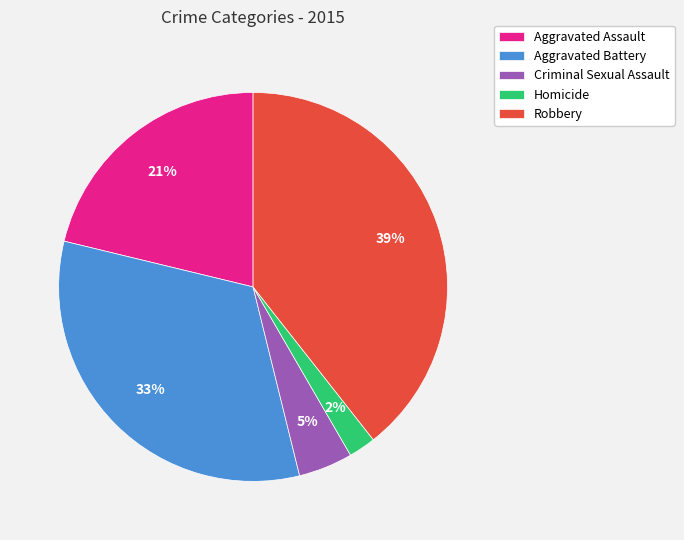

Rank the categories by value from lowest to highest.

Homicide, Criminal Sexual Assault, Aggravated Assault, Aggravated Battery, Robbery